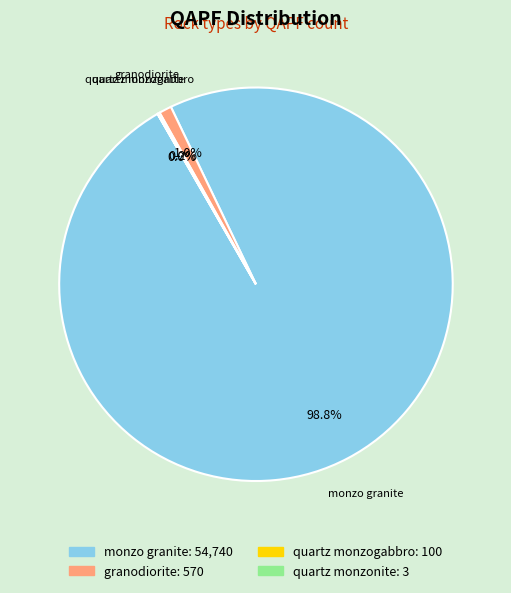

What is the largest slice in the pie chart?

monzo granite